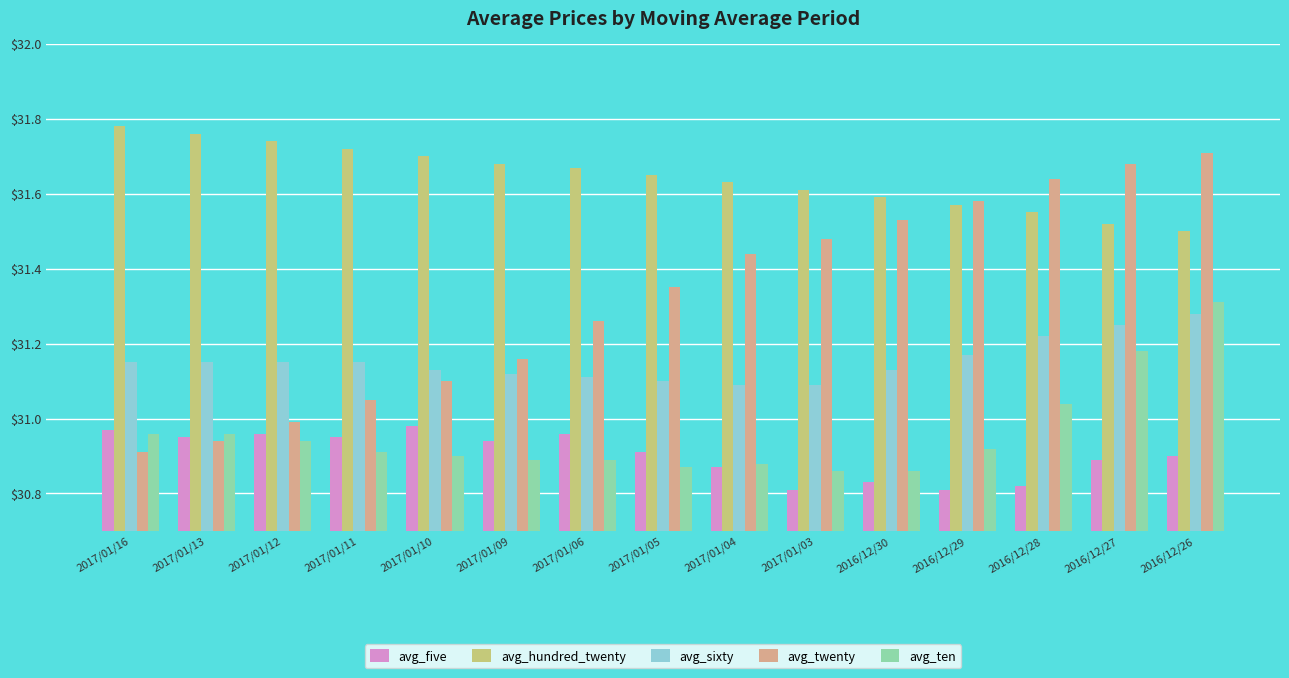

What is the total value across all series at 2017/01/06?

155.9